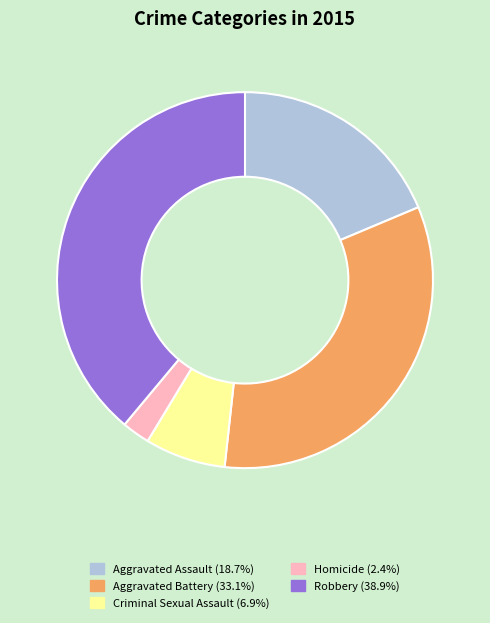

Is it true that Aggravated Battery is 33% of the pie?

True